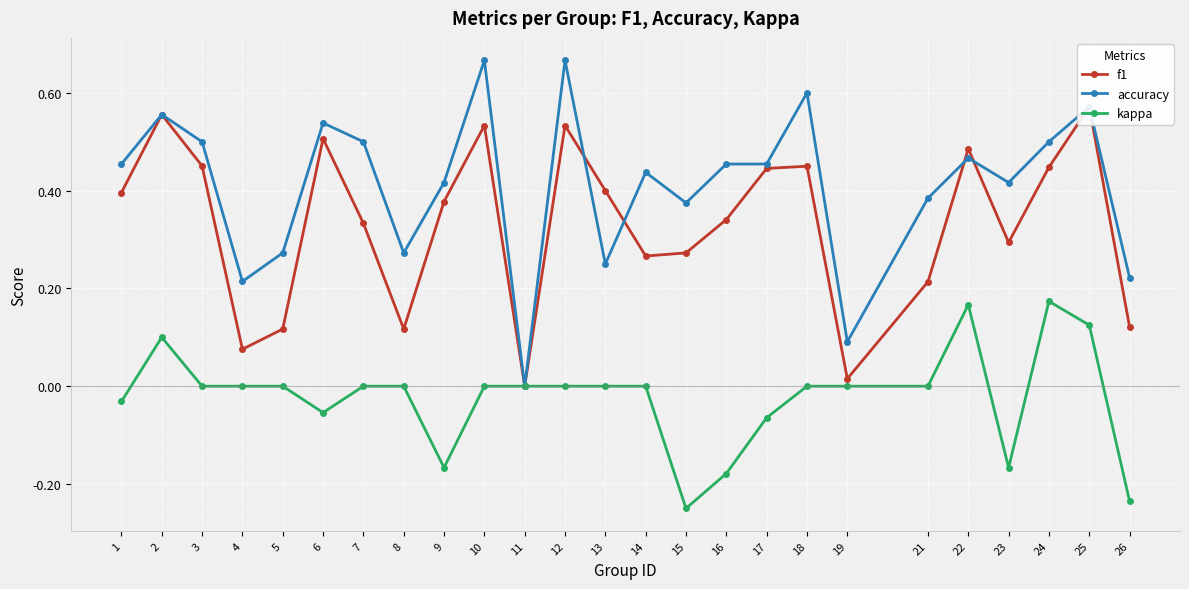

Is the value of accuracy at 22 greater than the value of f1 at 16?

Yes